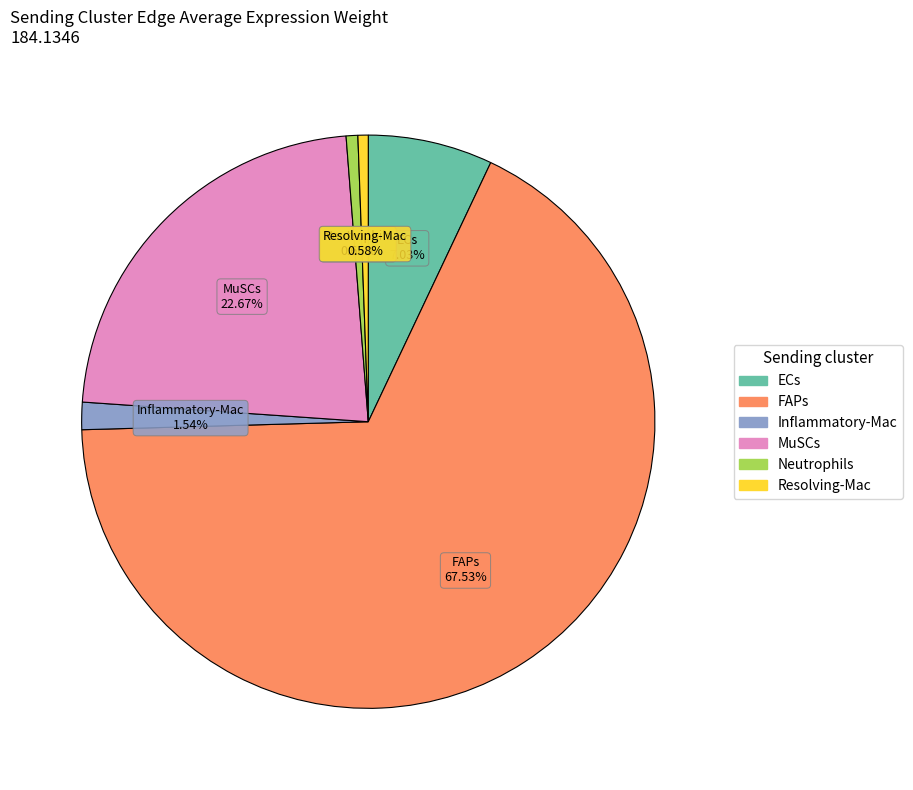

Combined, do Inflammatory-Mac and MuSCs account for over 50%?

No